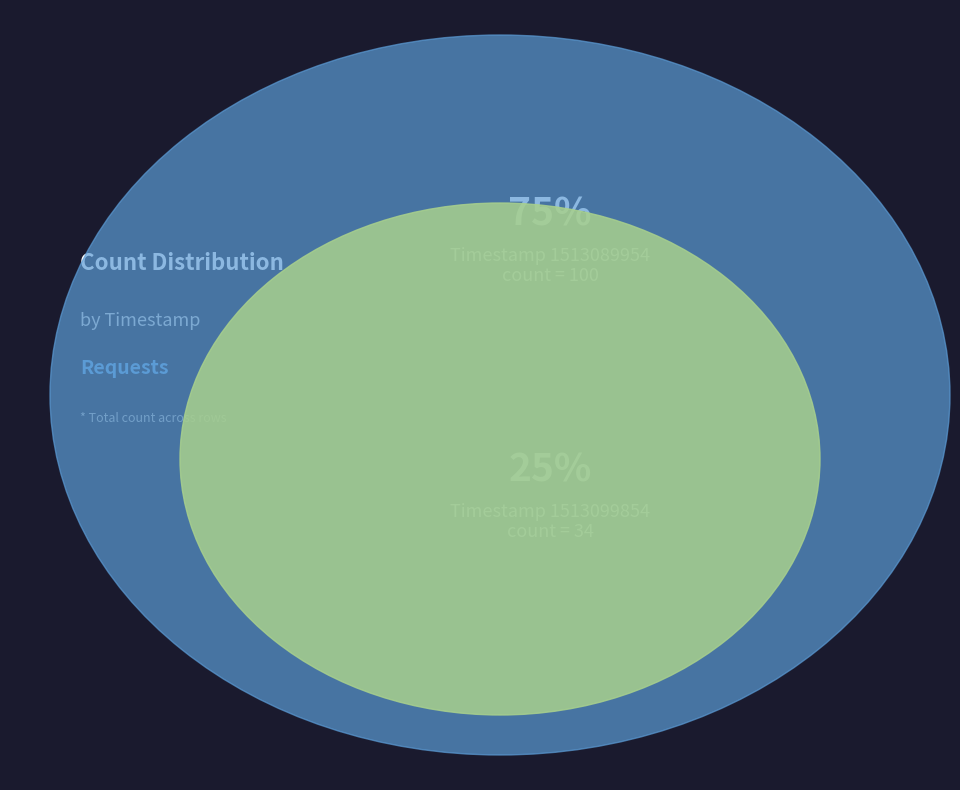

To the nearest percent, what percentage of the pie is 1513089954?

75%